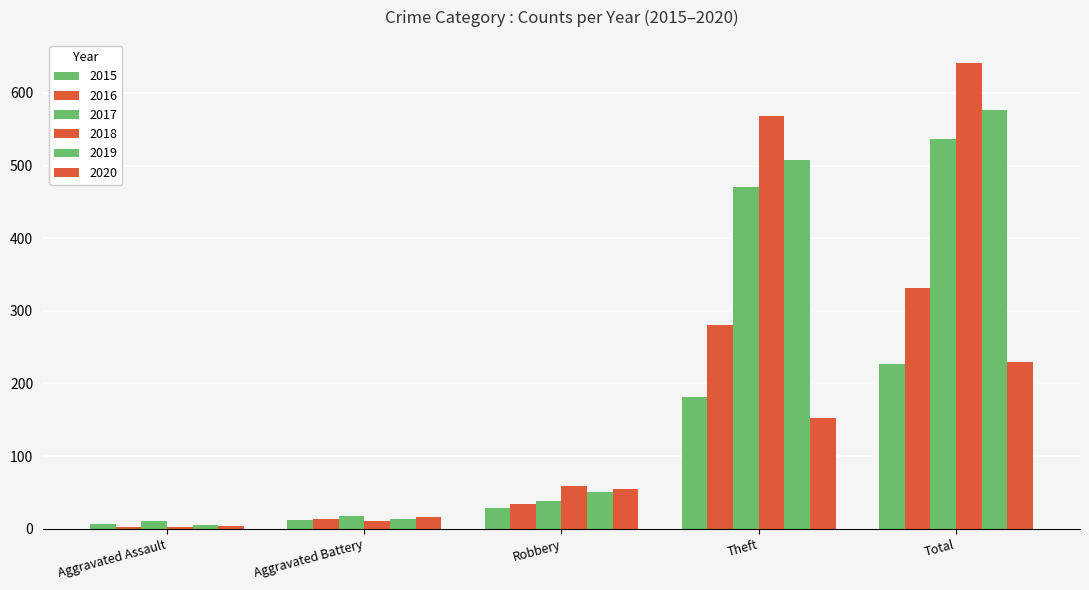

At which label does 2020 reach its minimum?

Aggravated Assault